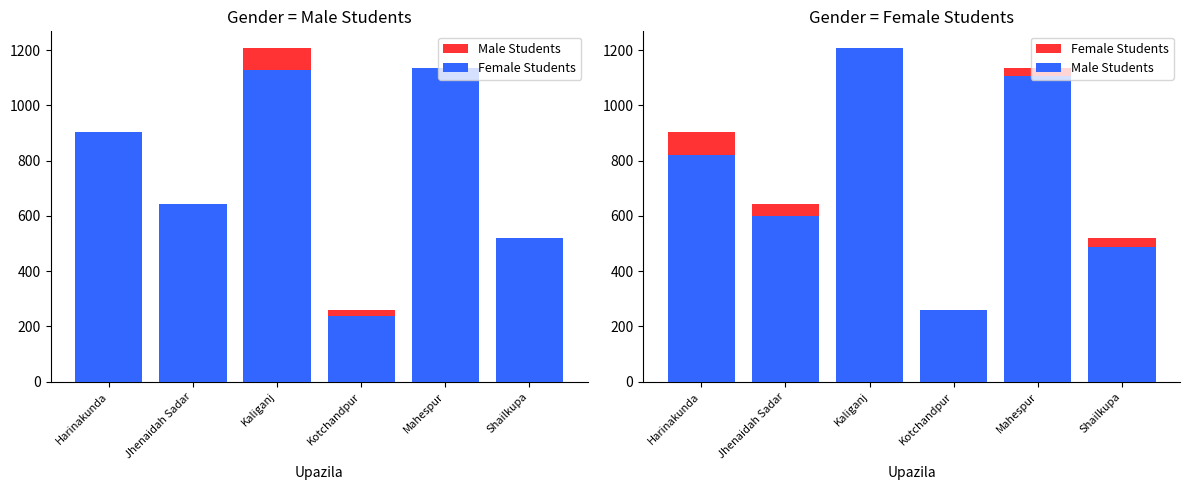

Are the bars horizontal?

No